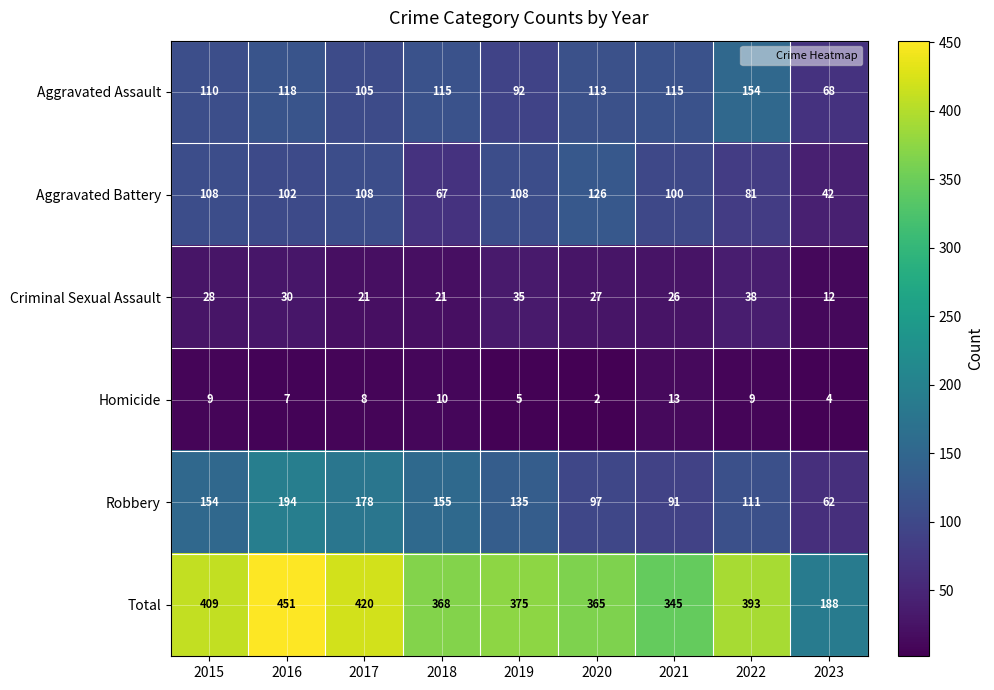

What is the difference between the highest and lowest values at 2023?

184